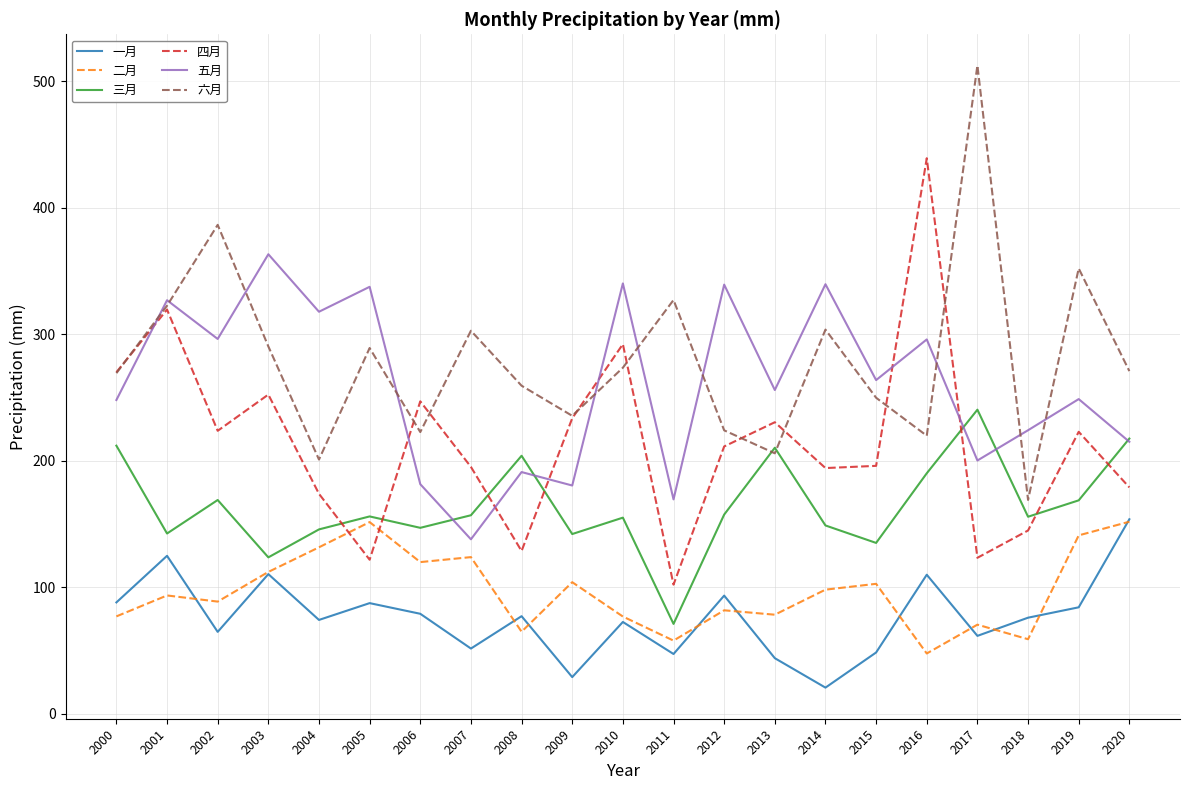

True or false: 二月 has a value of 103.9 at 2000.

False